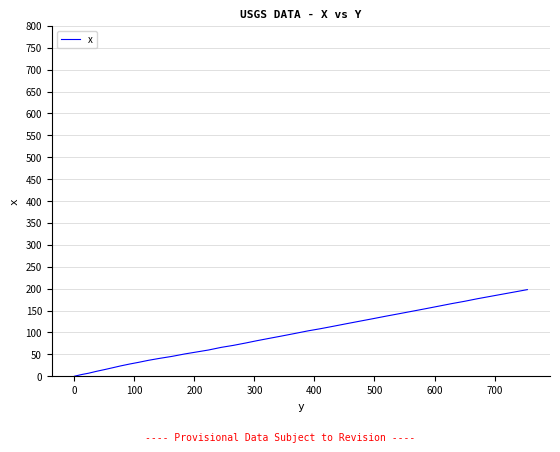

What is the difference between the maximum and minimum values?

197.7